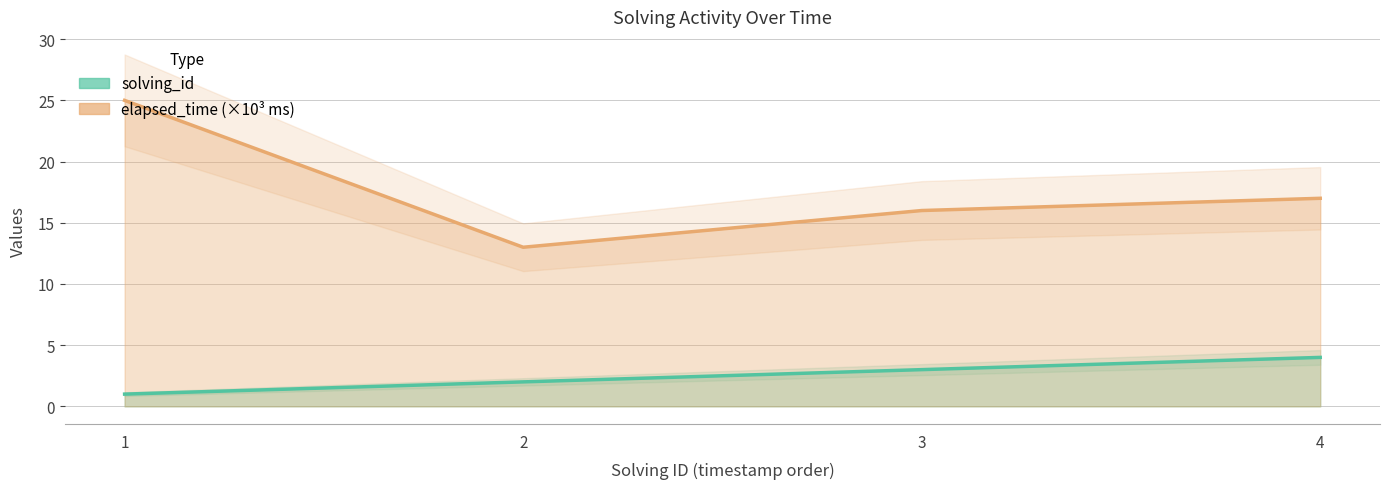

Where does the elapsed_time series first go above 17?

1